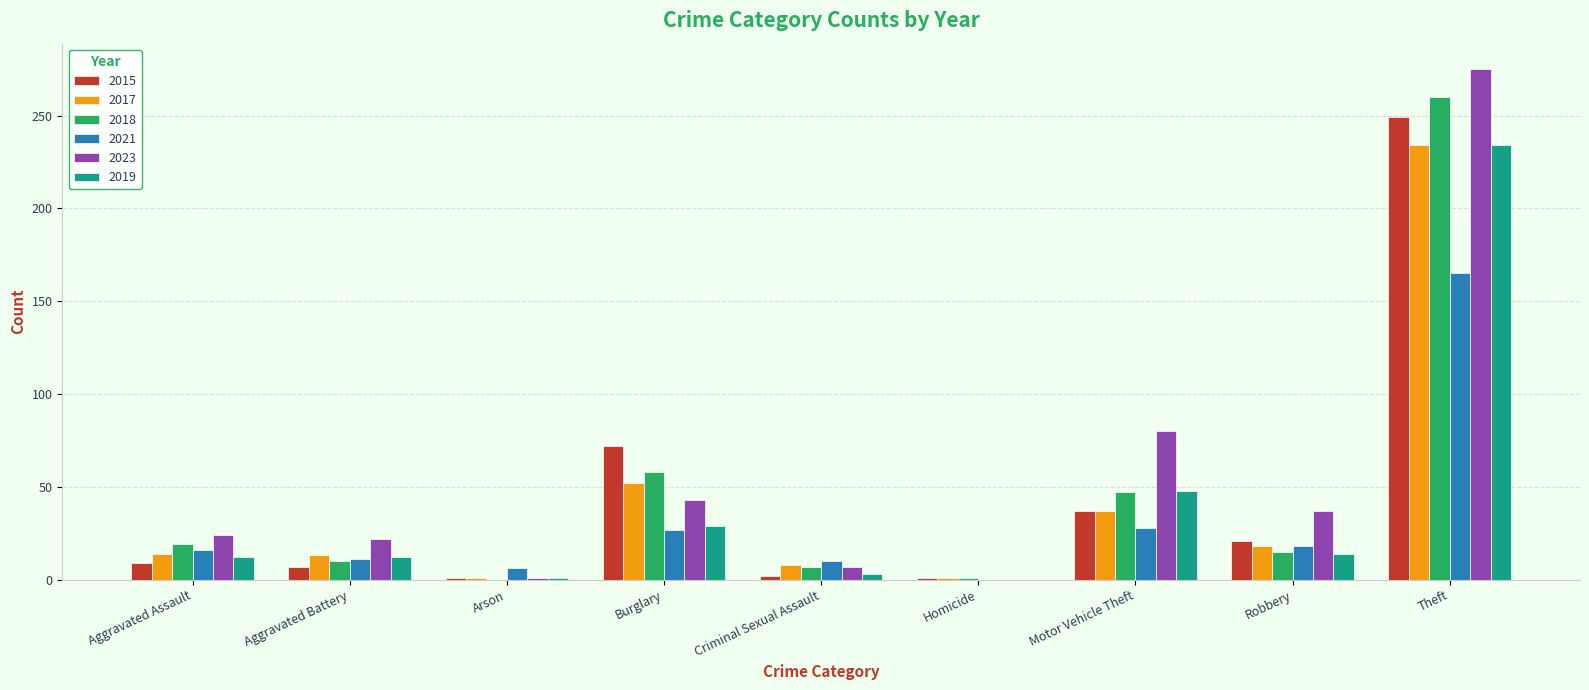

What is the maximum value shown in the chart?

275